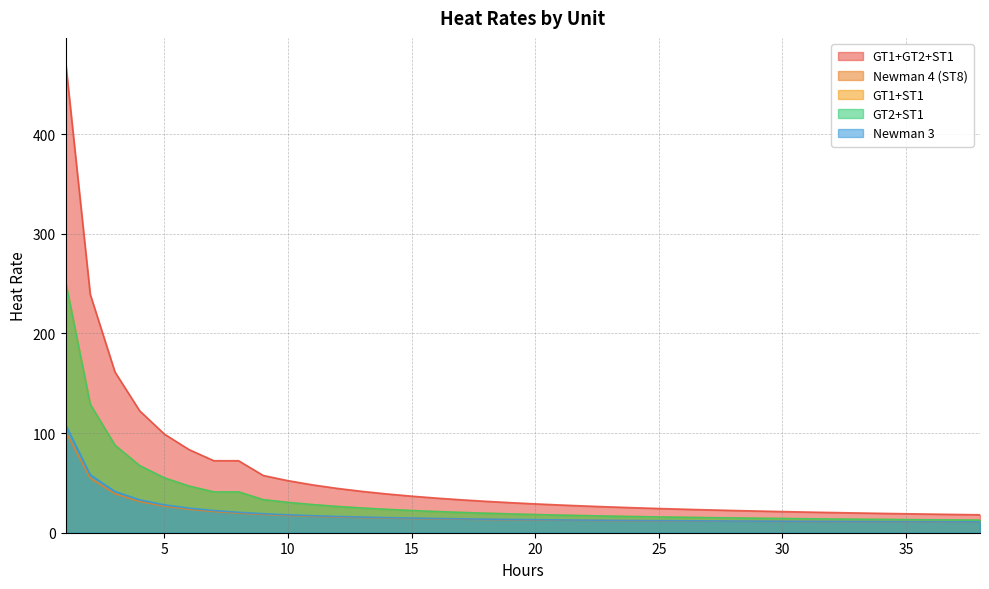

What is the sum of all GT1+GT2+ST1 values?

2196.2